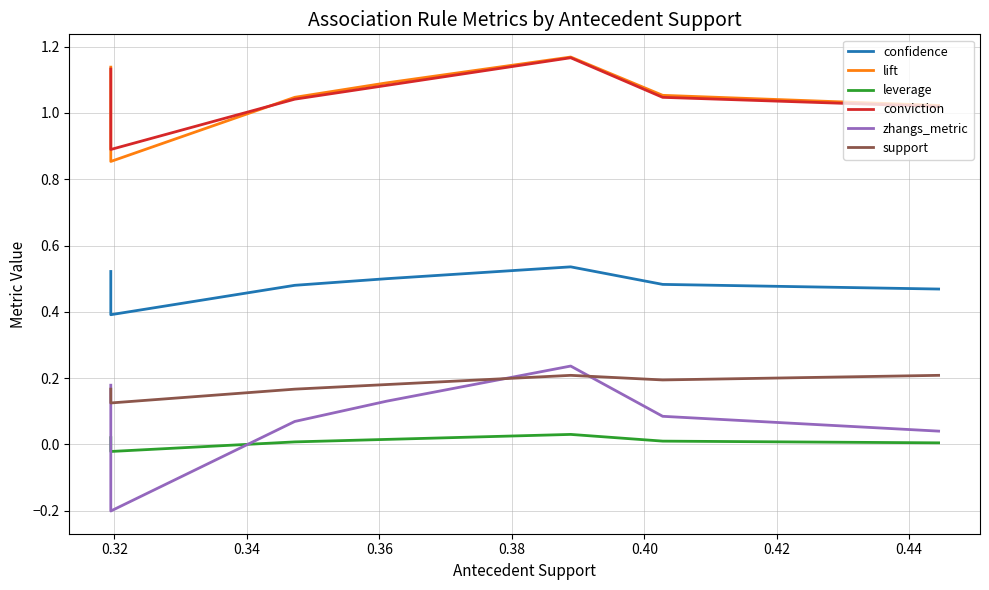

Which series has the largest range (max minus min)?

zhangs_metric